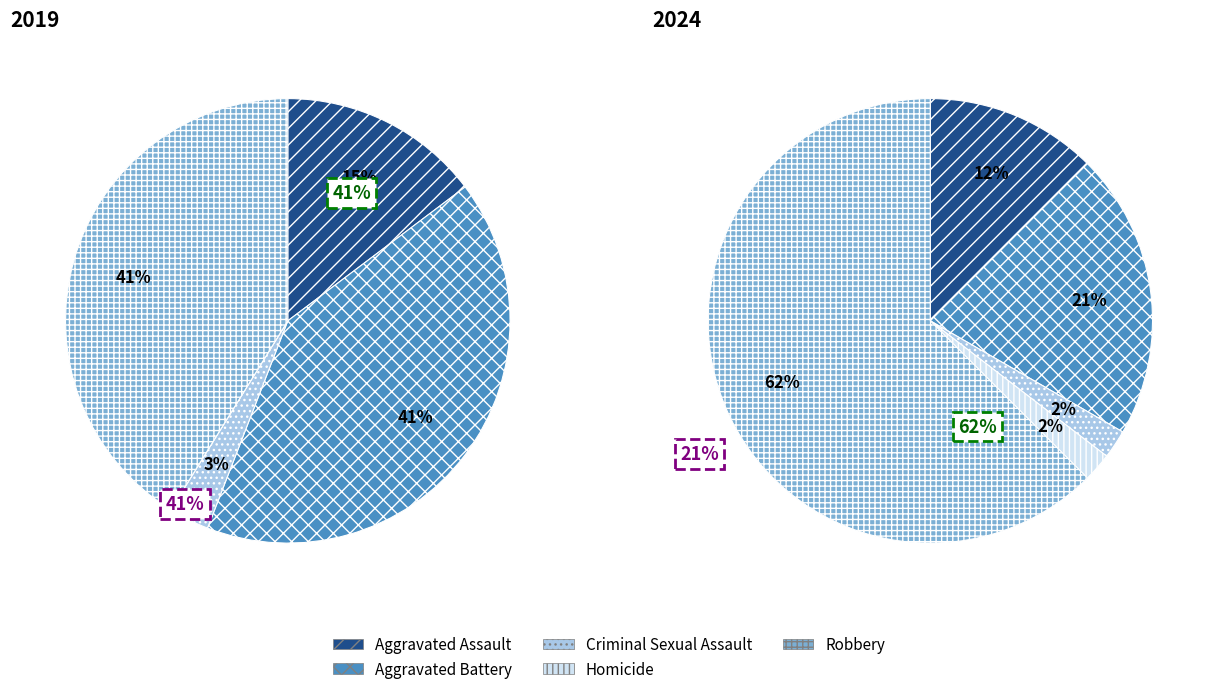

Is there a majority slice in this chart?

No